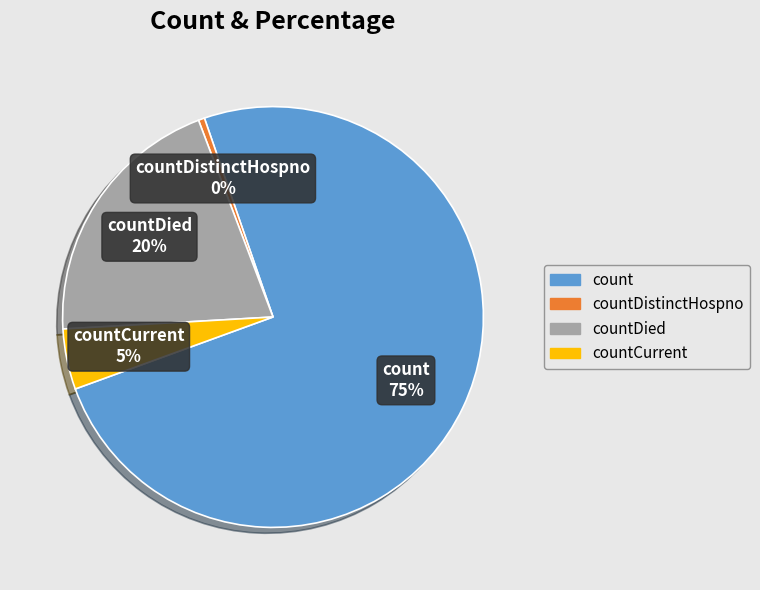

Rank the categories by value from highest to lowest.

count, countDied, countCurrent, countDistinctHospno